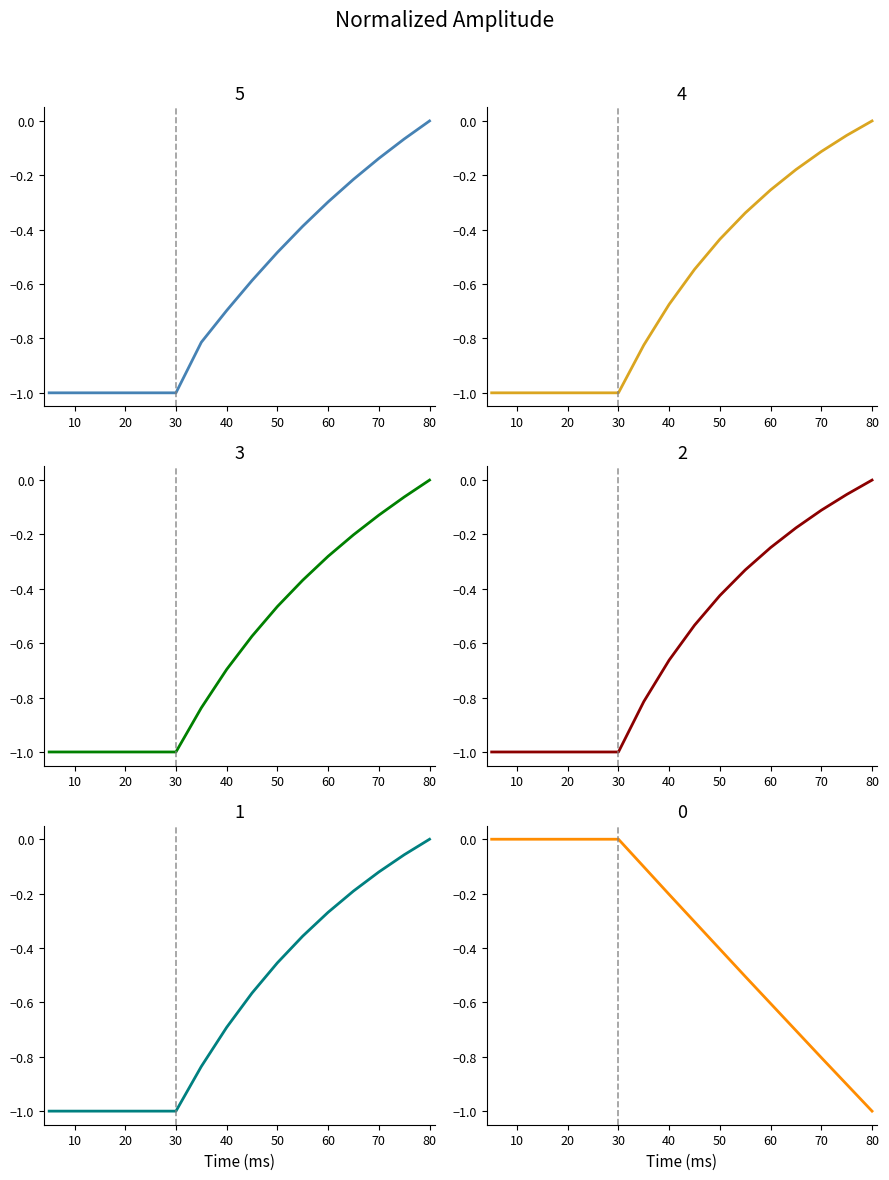

True or false: dg has more than 2 points higher than both neighbors.

False